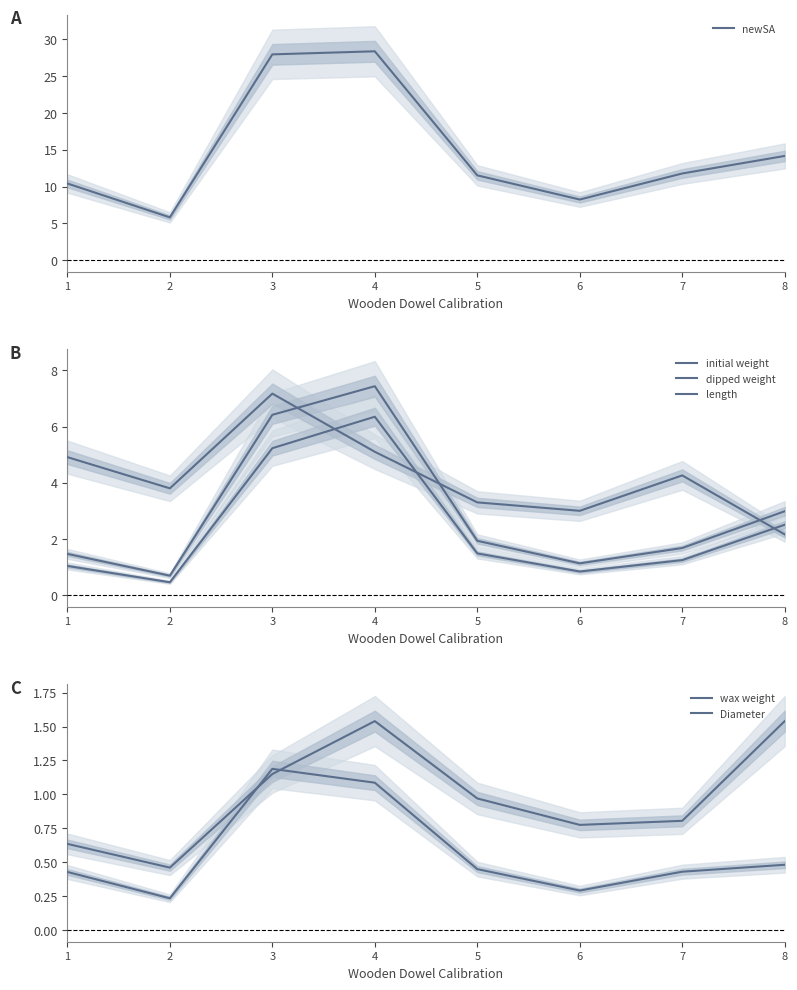

How many data points in initial weight are above 1?

6